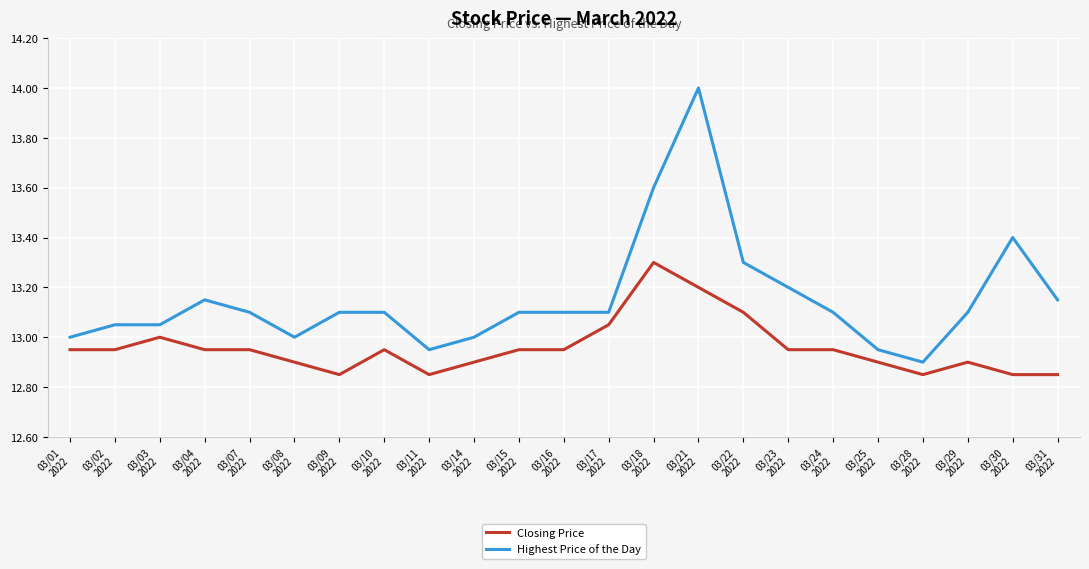

What is the average value of the Closing Price series?

13.0